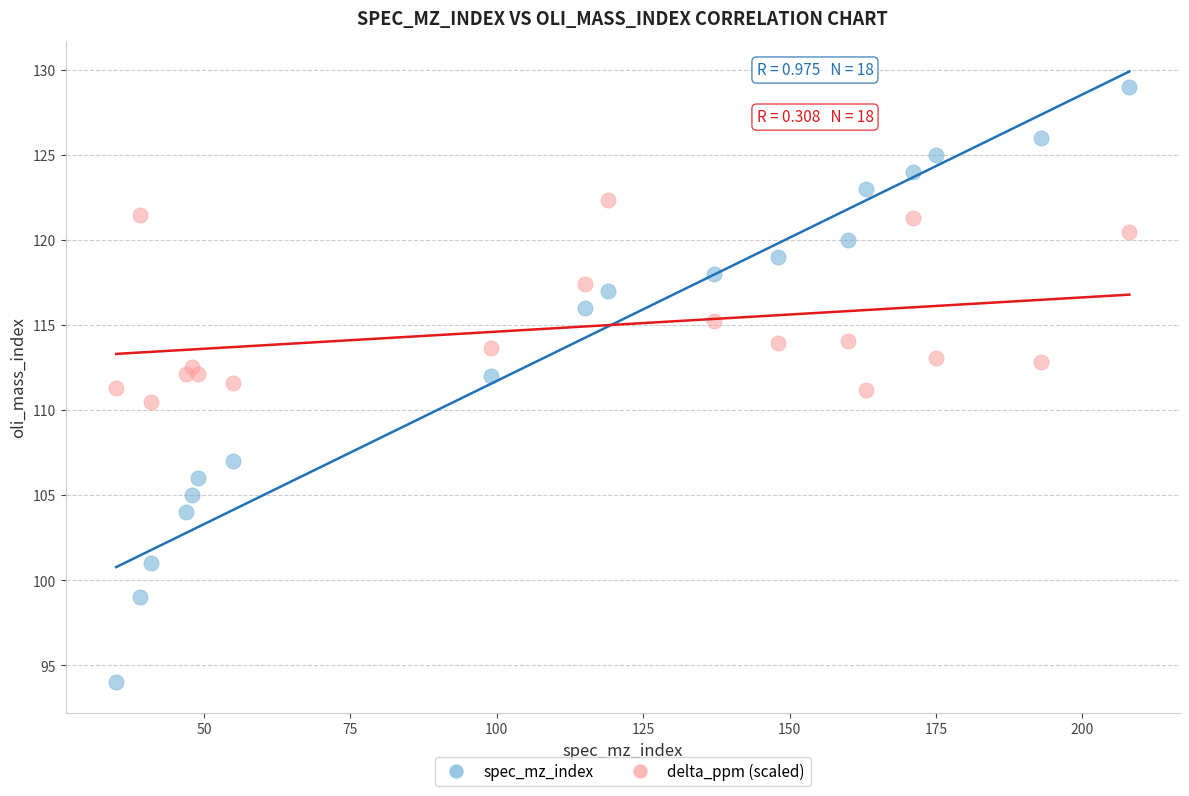

Which series reaches the maximum Y coordinate?

spec_mz_index